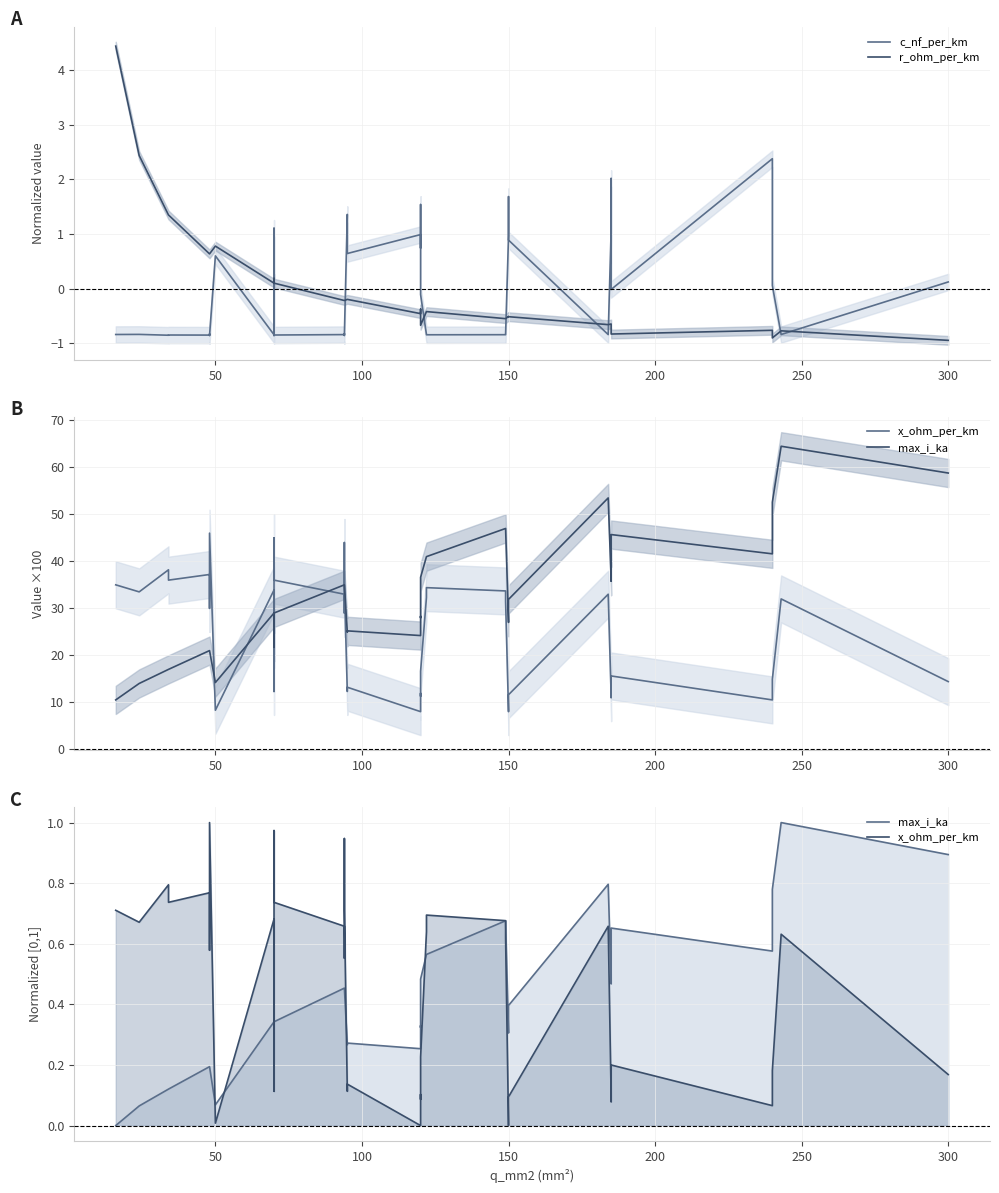

The value of x_ohm_per_km at 100 is 0.4. True or false?

False